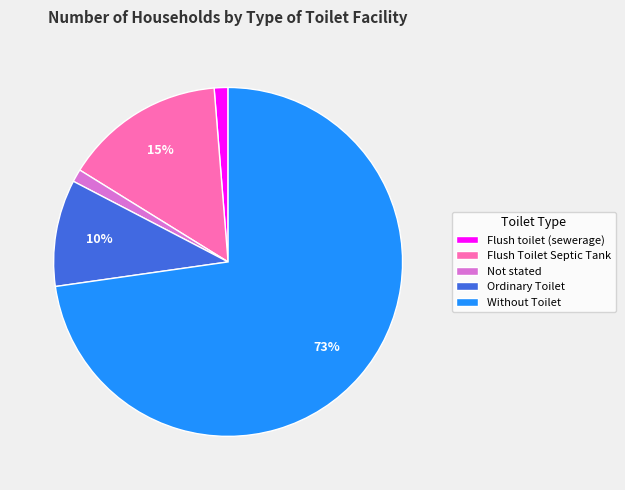

Which has a higher value, Ordinary Toilet or Not stated?

Ordinary Toilet